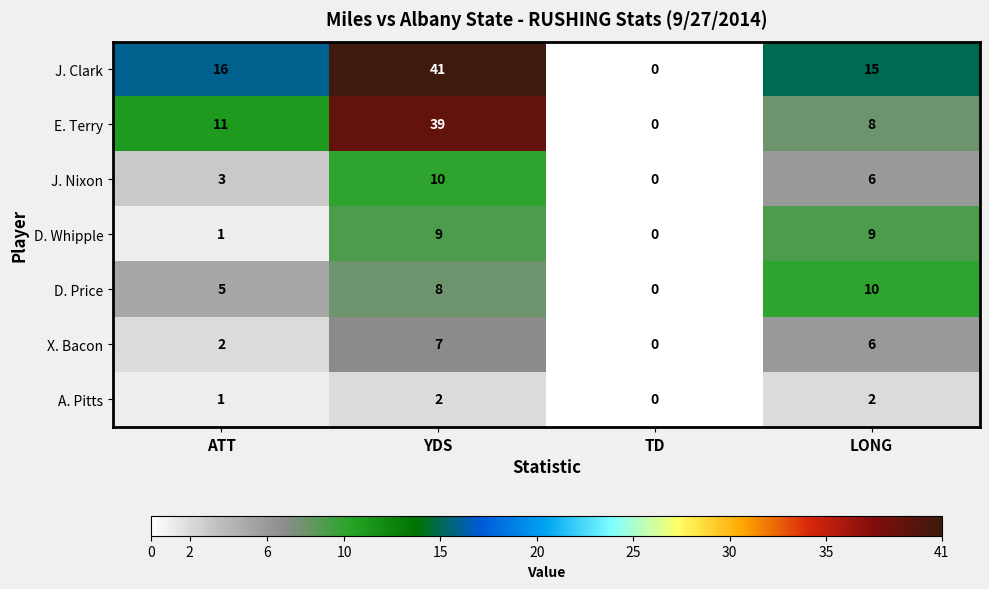

What is the difference between the maximum and minimum values in the J. Nixon series?

10